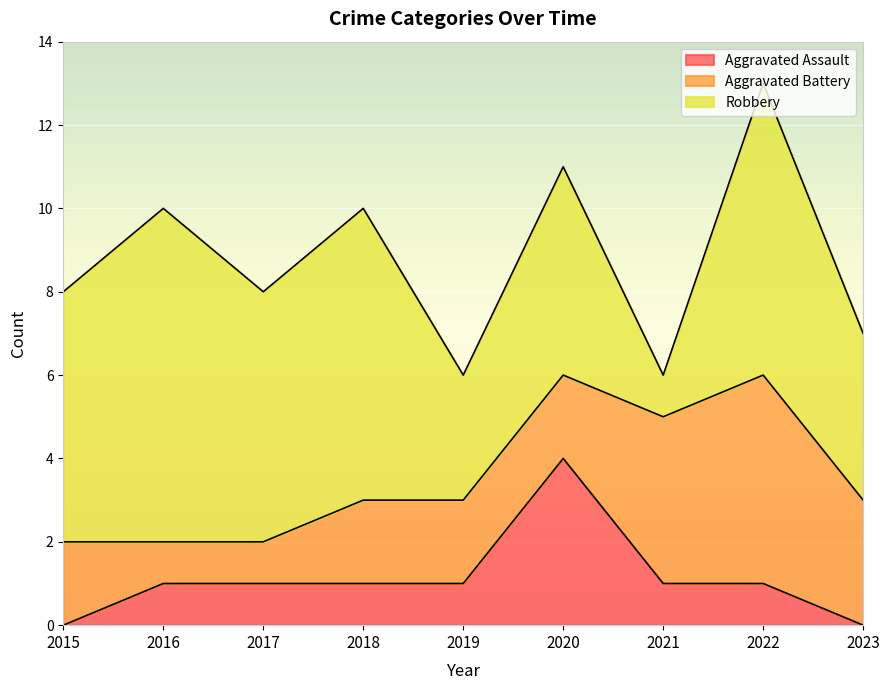

Does the chart display data point markers on the line(s)?

No